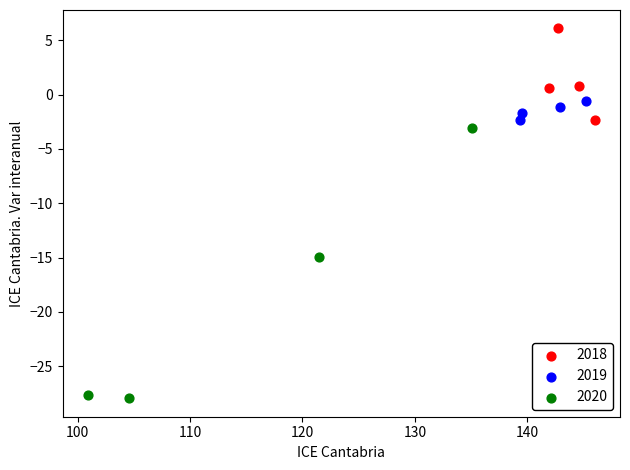

What are all the series names shown in the legend?

2018, 2019, 2020